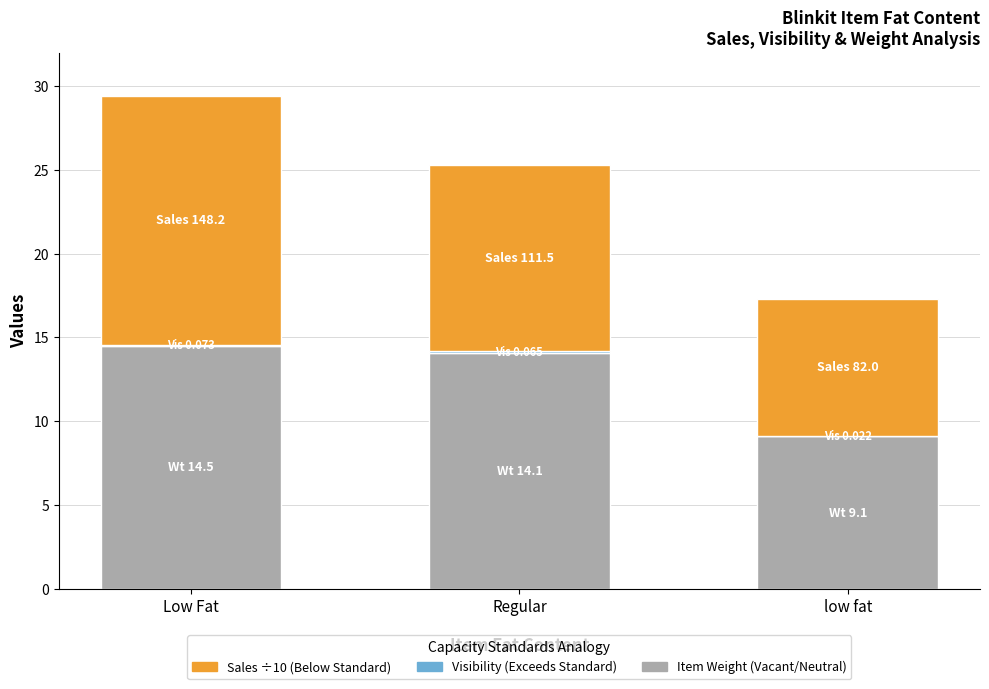

At which category is the sum across all series the highest?

Low Fat